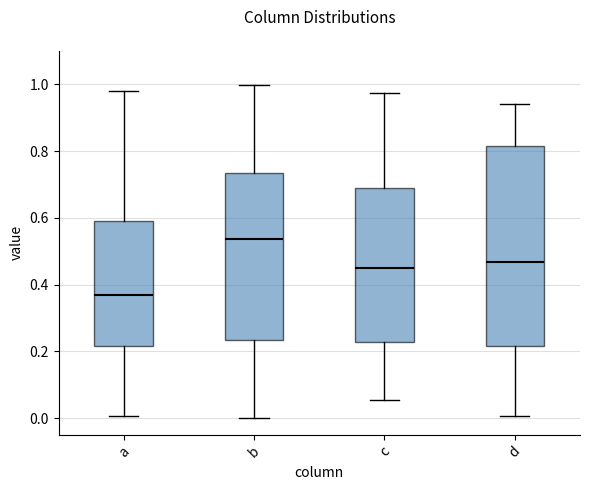

Reading left to right, transcribe this box plot: for each box, give where its median line is, the range the box spans, and where its two whiskers end, as read against the y-axis. The values are not printed on the chart, so give them approximately, as read against the axis.

a: median 0.36, box 0.22 to 0.60, whiskers 0.00 to 0.98
b: median 0.54, box 0.24 to 0.74, whiskers 0.00 to 1.00
c: median 0.44, box 0.22 to 0.68, whiskers 0.06 to 0.98
d: median 0.46, box 0.22 to 0.82, whiskers 0.00 to 0.94